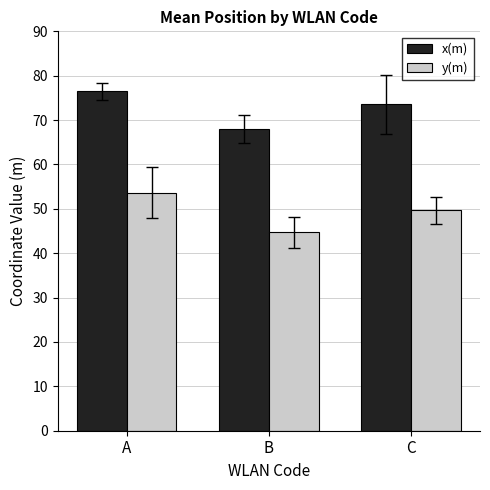

List the series in order of their overall mean, lowest first.

y(m), x(m)